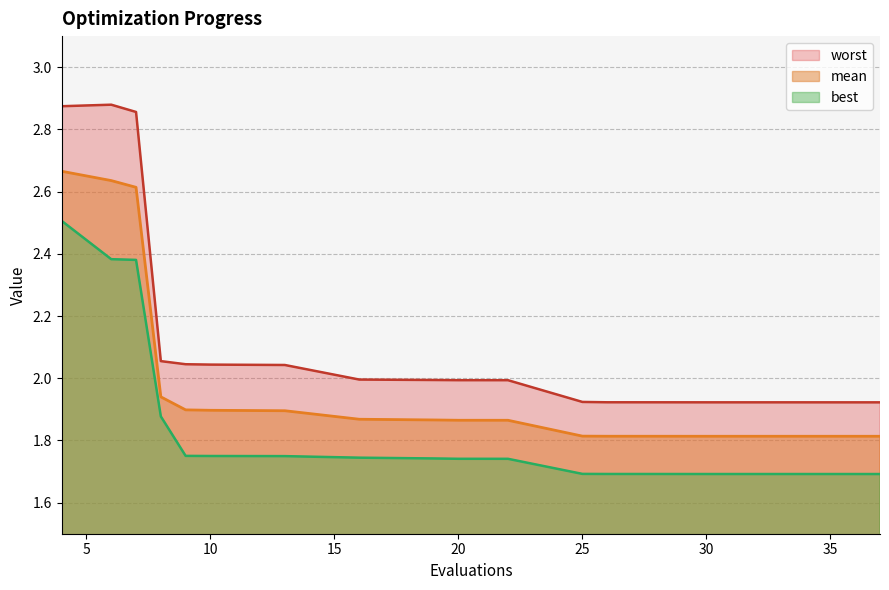

What are all the series names shown in the legend?

worst, mean, best